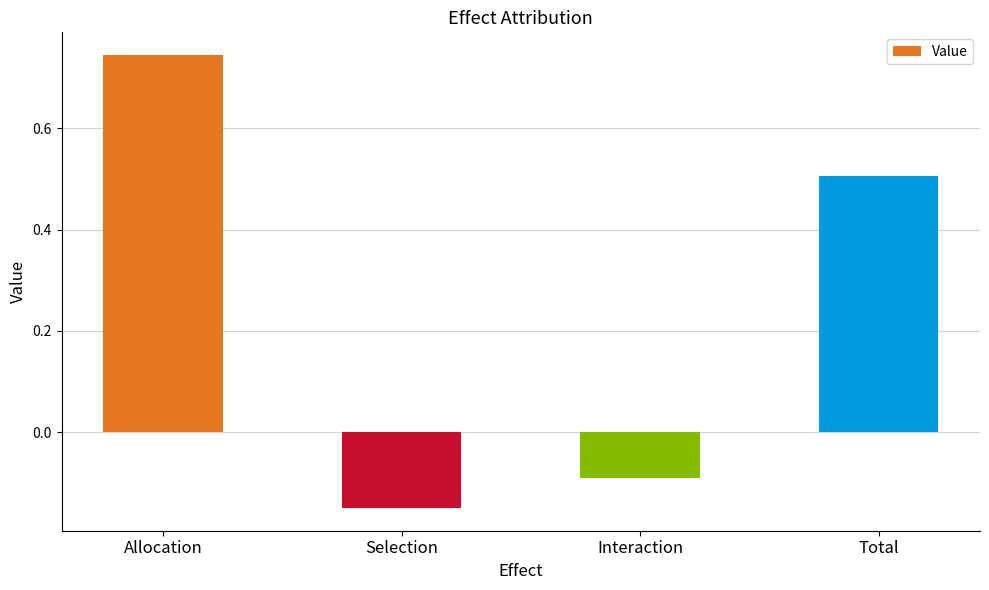

Rank the categories by value from lowest to highest.

Selection, Interaction, Total, Allocation